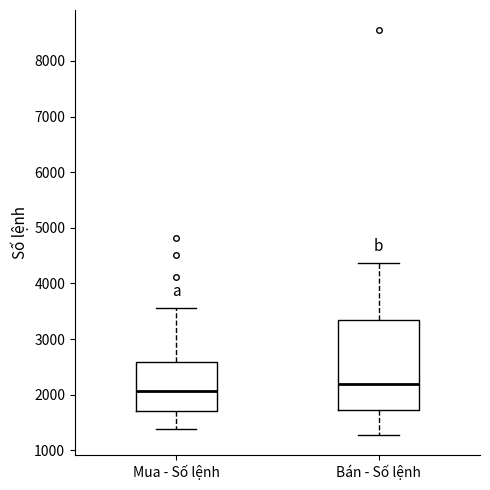

Reading left to right, transcribe this box plot: for each box, give where its median line is, the range the box spans, and where its two whiskers end, as read against the y-axis. The values are not printed on the chart, so give them approximately, as read against the axis.

Mua - Số lệnh: median 2100, box 1700 to 2600, whiskers 1400 to 3600
Bán - Số lệnh: median 2200, box 1700 to 3300, whiskers 1300 to 4400